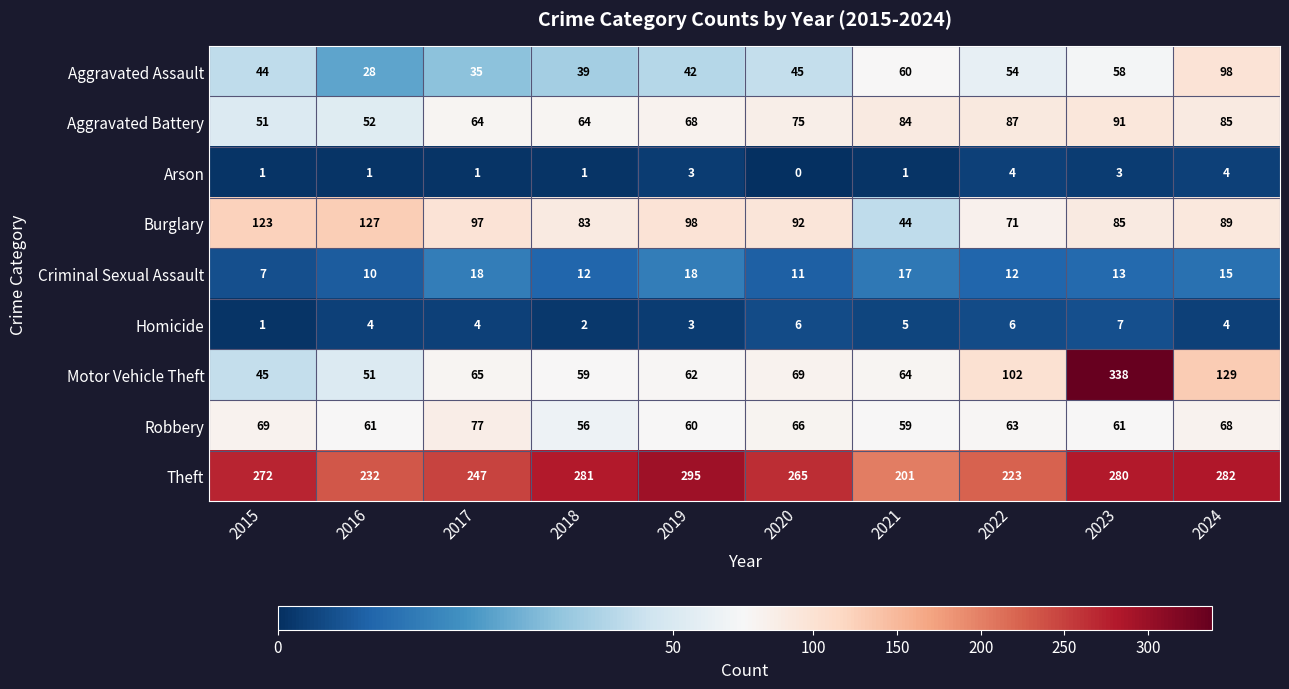

The value of Homicide at 2023 is 7. True or false?

True